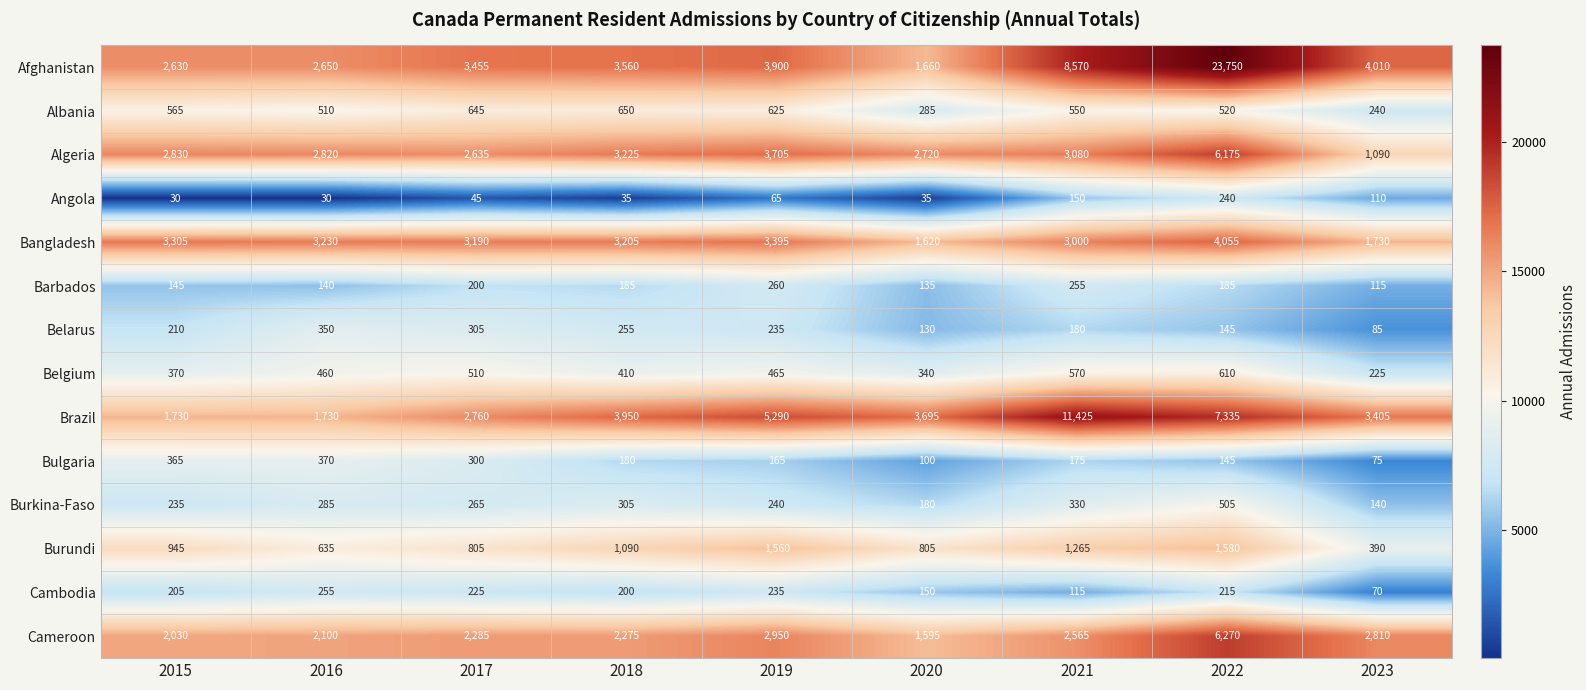

Between 2015 and 2018, which series saw the biggest shift?

Brazil